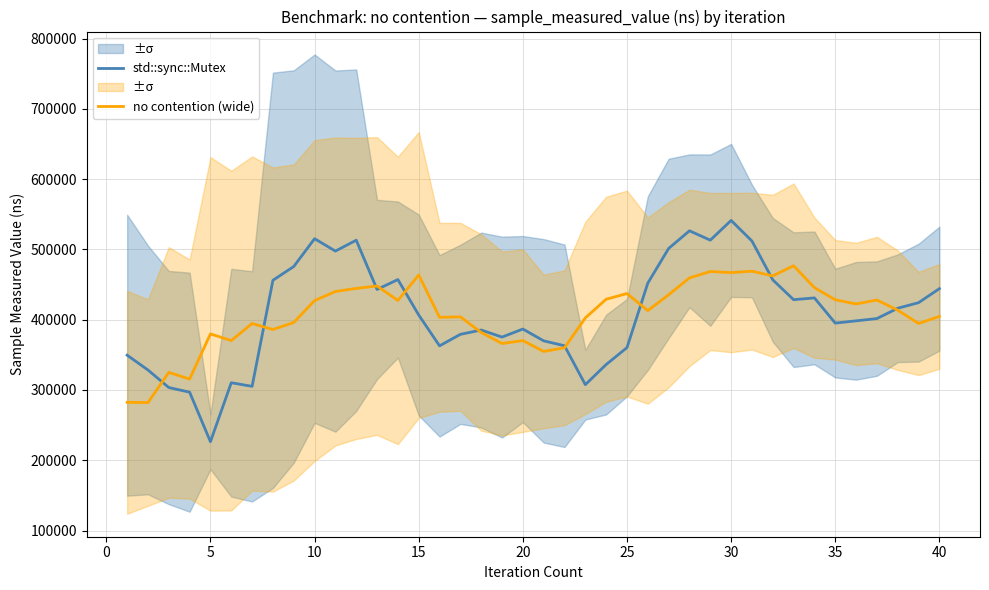

Does the chart have visible grid lines?

Yes